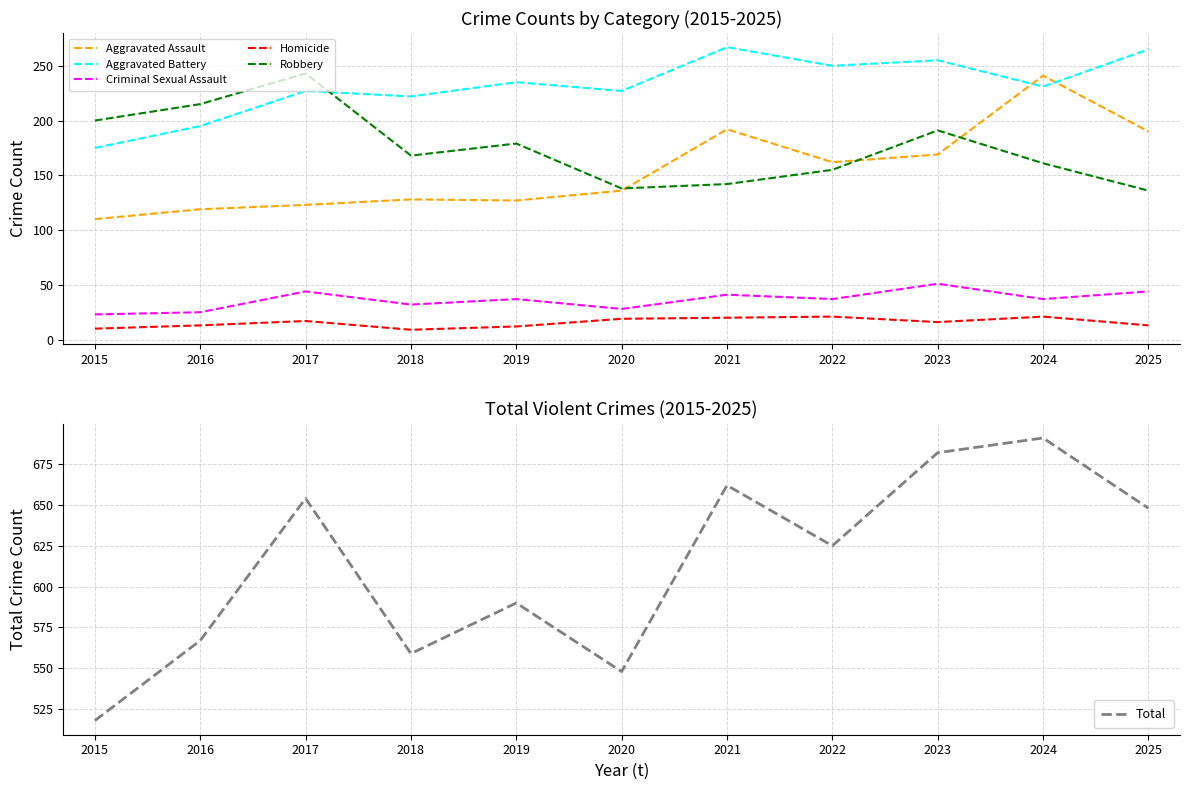

The value of Homicide at 2025 is 13. True or false?

True